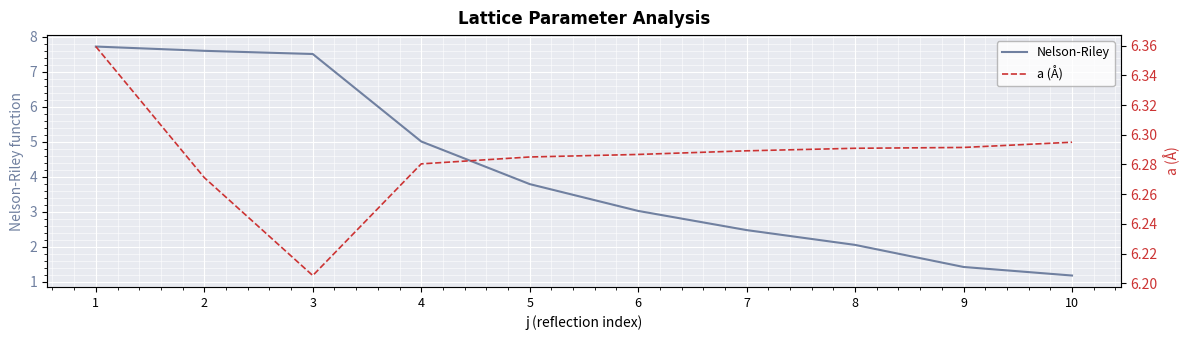

What are all the series names shown in the legend?

Nelson-Riley, a (Å)